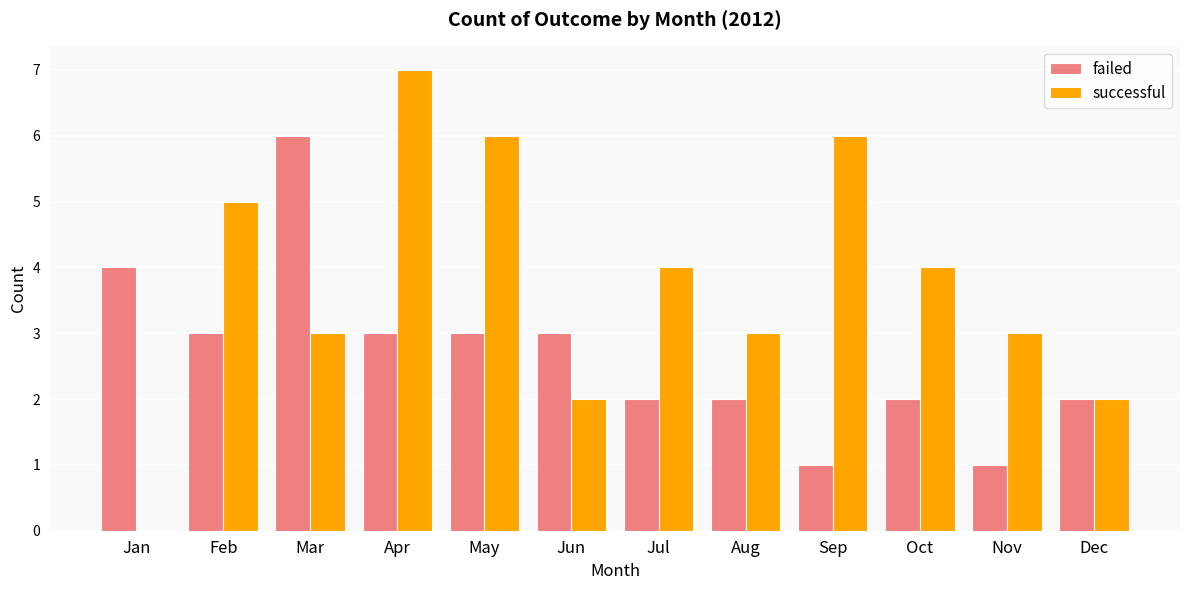

Count the number of data series in this chart.

2